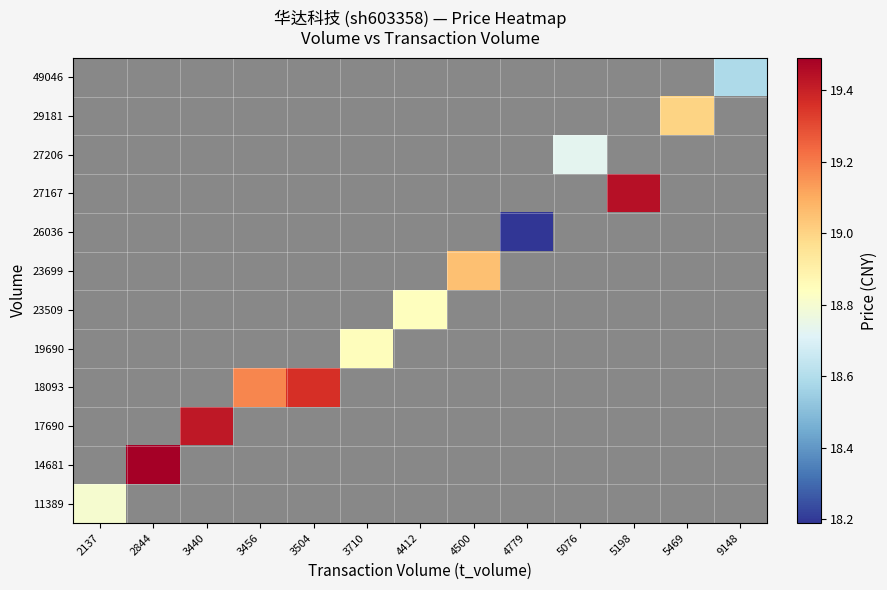

How many values in 14681 are above zero?

1